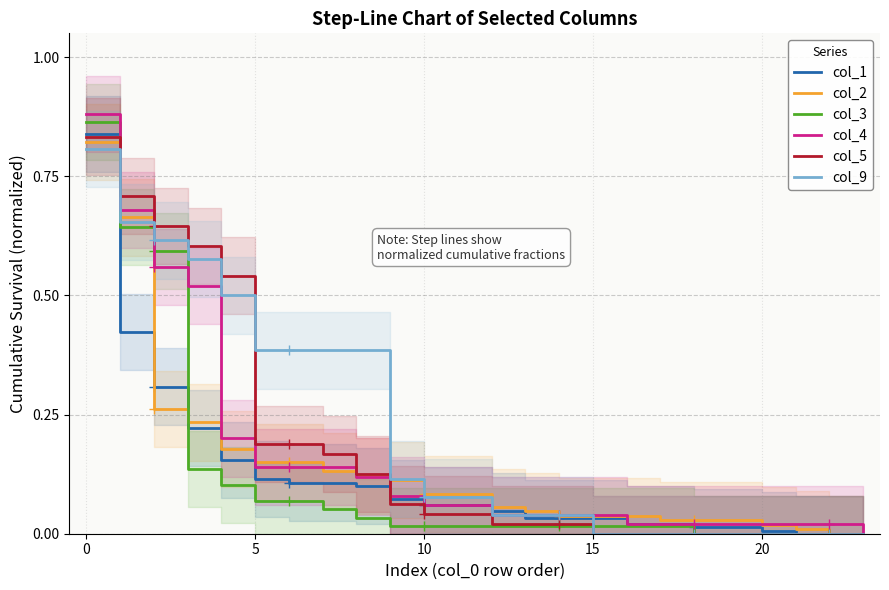

What is the sum of all col_4 values?

3.9